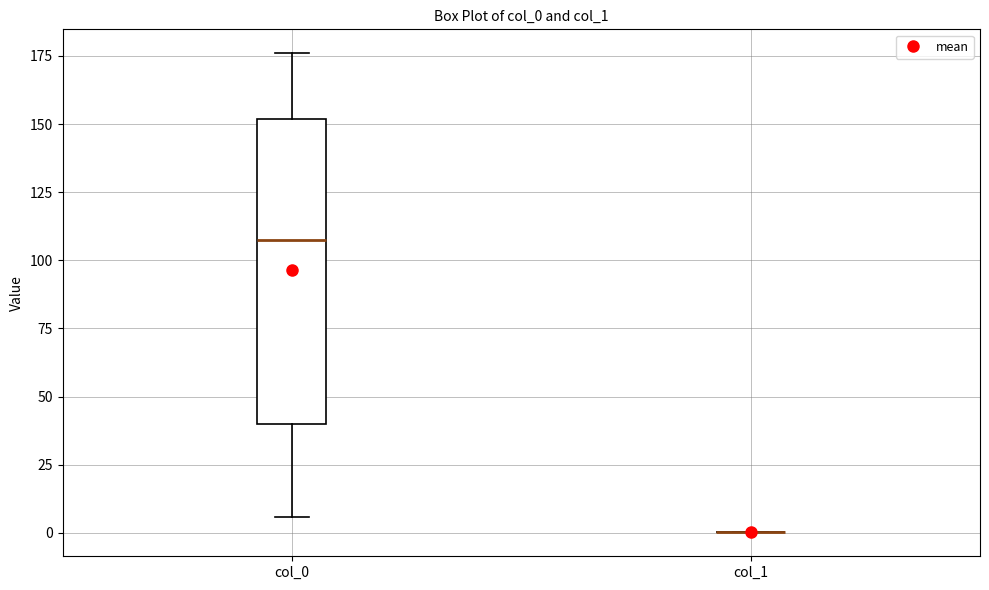

Reading left to right, read every box against the y-axis: the position of its median line, the range the box covers, and the ends of its whiskers. The values are not printed on the chart, so give them approximately, as read against the axis.

col_0: median 105, box 40 to 150, whiskers 5 to 175
col_1: box collapsed to a line at 0, whiskers 0 to 0